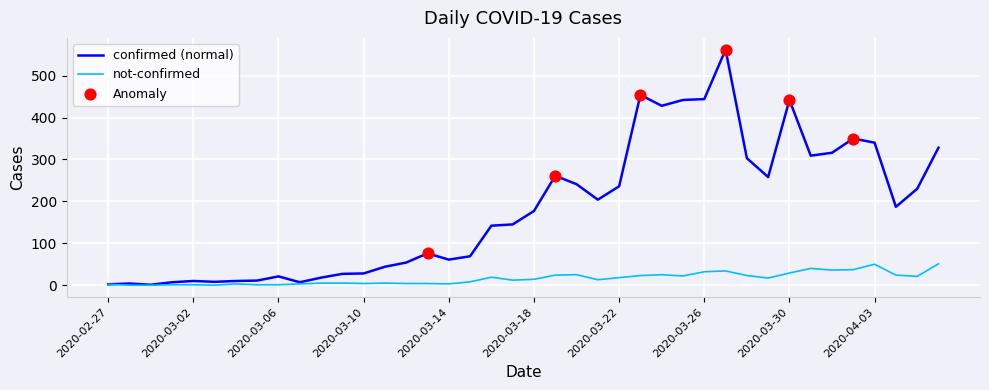

Which series has the largest total across all categories?

confirmed (normal)